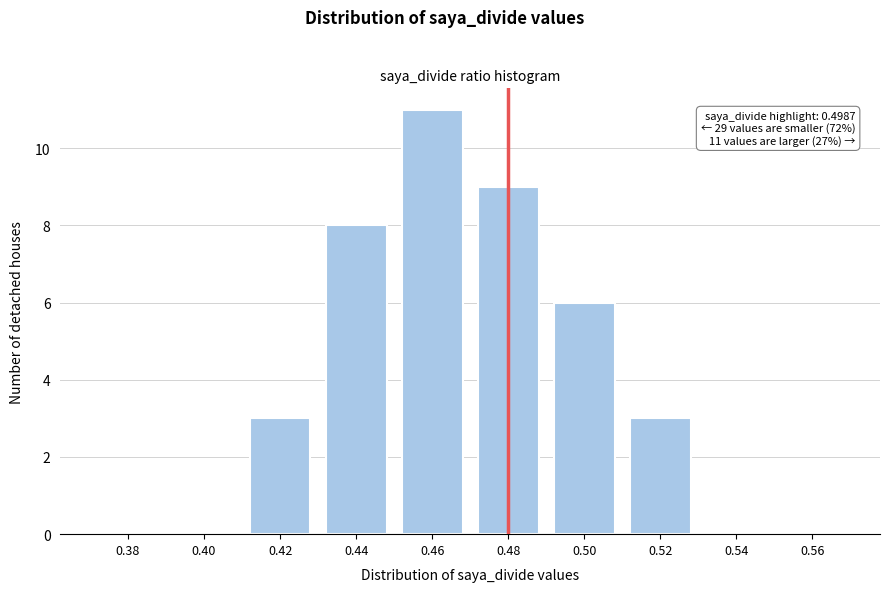

Reading left to right, list all the values displayed in this chart.

0.38=0	0.40=0	0.42=3	0.44=8	0.46=11	0.48=9	0.50=6	0.52=3	0.54=0	0.56=0